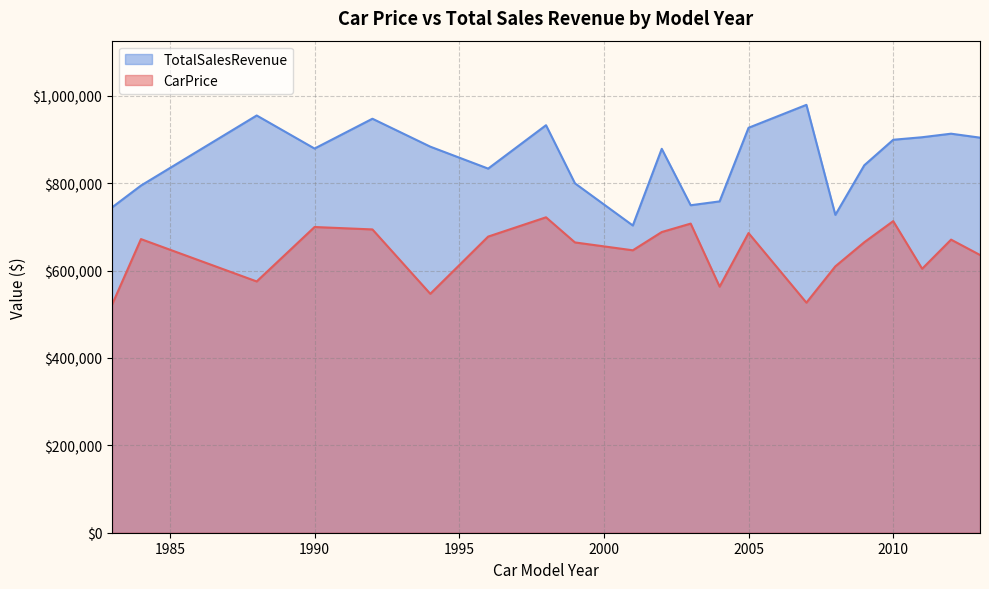

True or false: CarPrice and TotalSalesRevenue cross at least once.

False